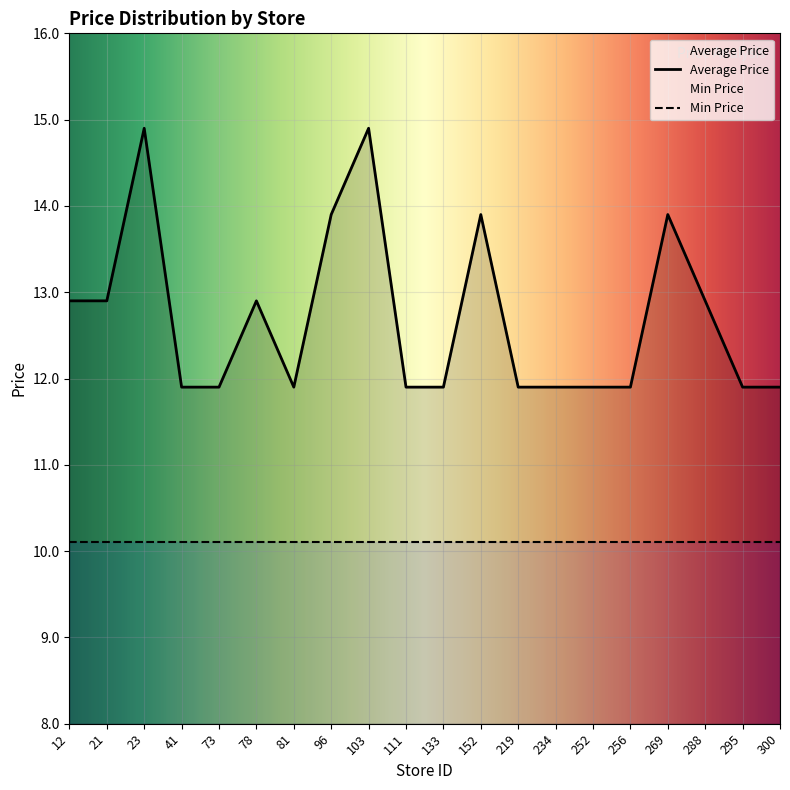

Reading left to right, list all the values displayed in this chart.

12=12.9	21=12.9	23=14.9	41=11.9	73=11.9	78=12.9	81=11.9	96=13.9	103=14.9	111=11.9	133=11.9	152=13.9	219=11.9	234=11.9	252=11.9	256=11.9	269=13.9	288=12.9	295=11.9	300=11.9